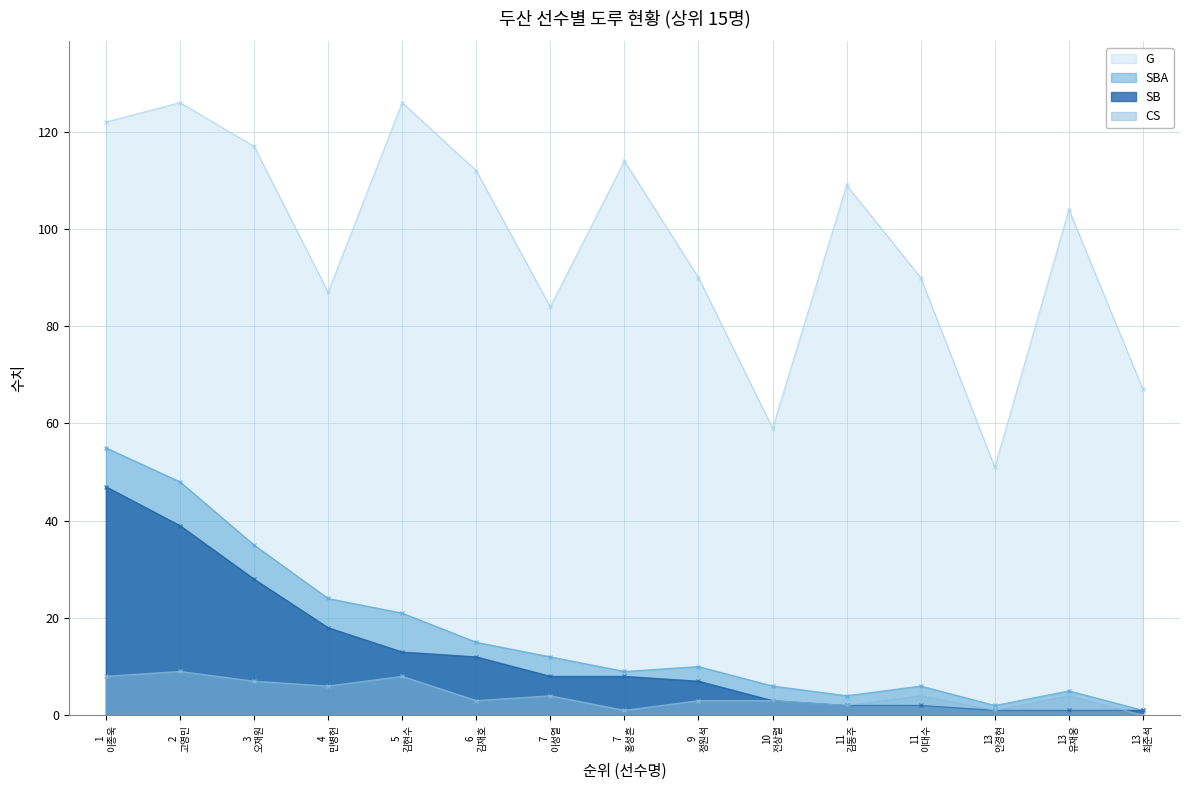

How many values in the SB series exceed 8?

6